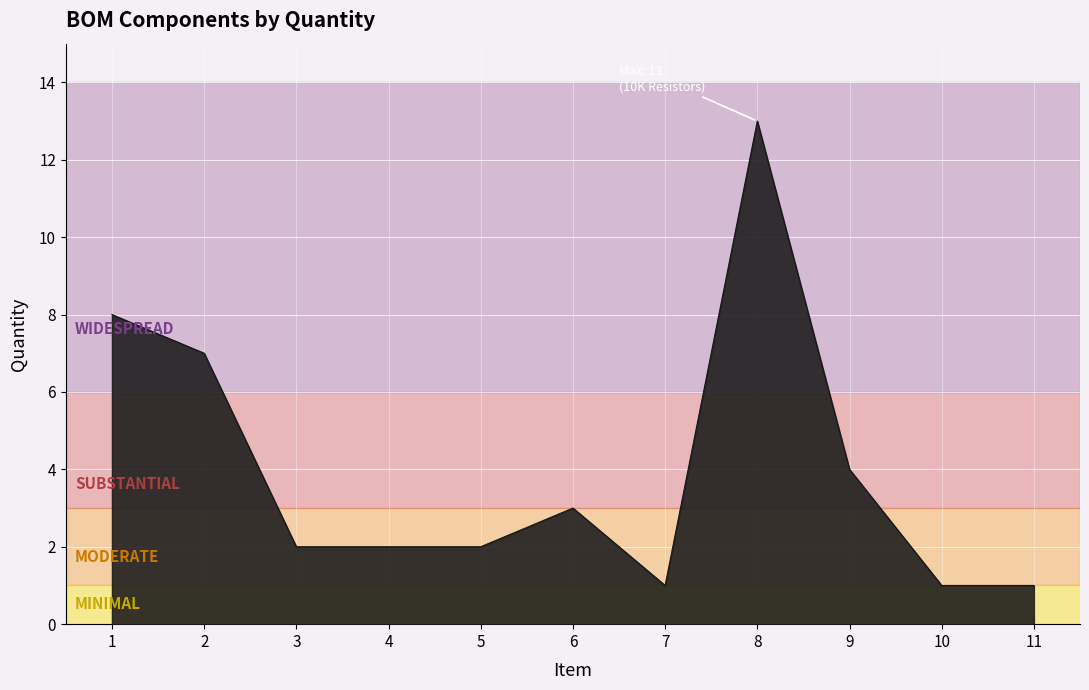

What is the maximum value shown in the chart?

13